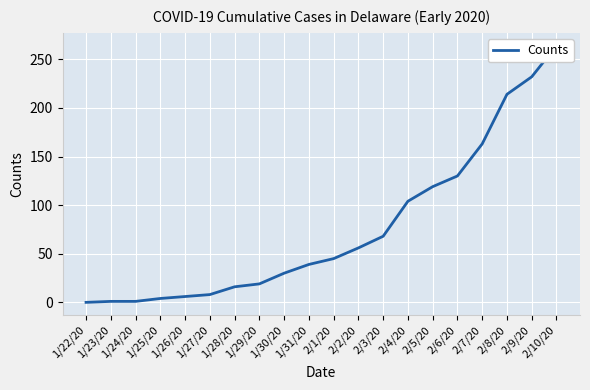

What position from the right is 1/31/20?

11